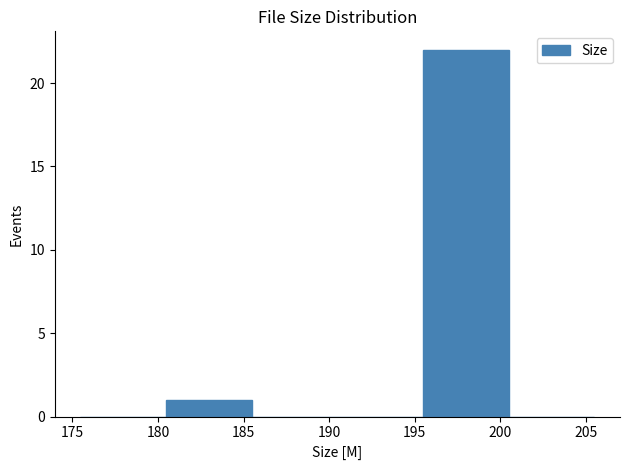

Reading left to right, list every bar in this chart as the range it spans on the x-axis followed by its height. Neither the bar edges nor the heights are printed on the chart, so give them approximately, as read against the axes.

175.5 to 180.5: 0
180.5 to 185.5: 1
185.5 to 190.5: 0
190.5 to 195.5: 0
195.5 to 200.5: 22
200.5 to 205.5: 0